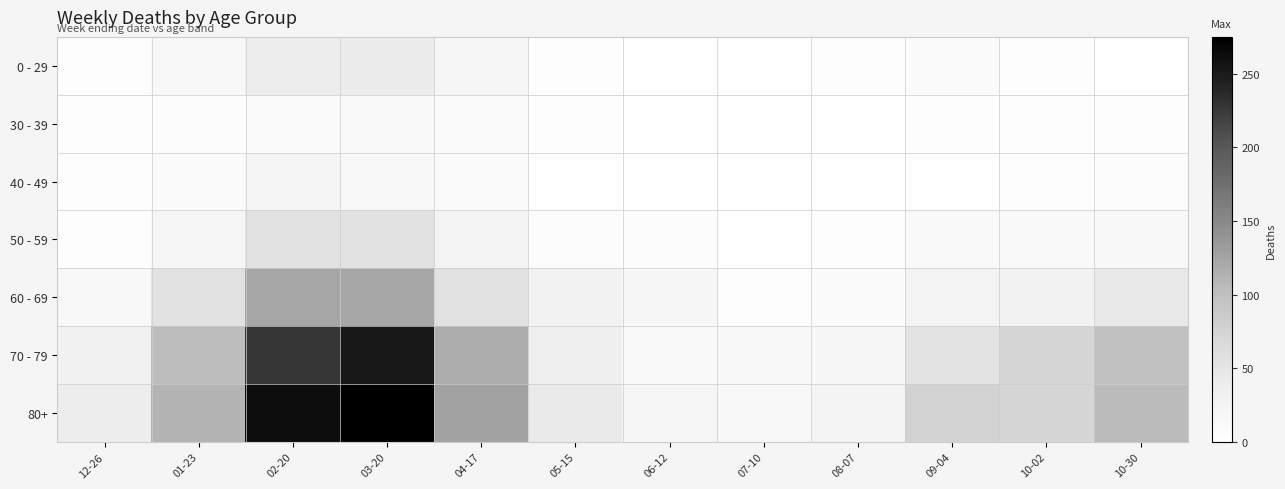

Between 09-04 and 01-23, which is larger?

01-23